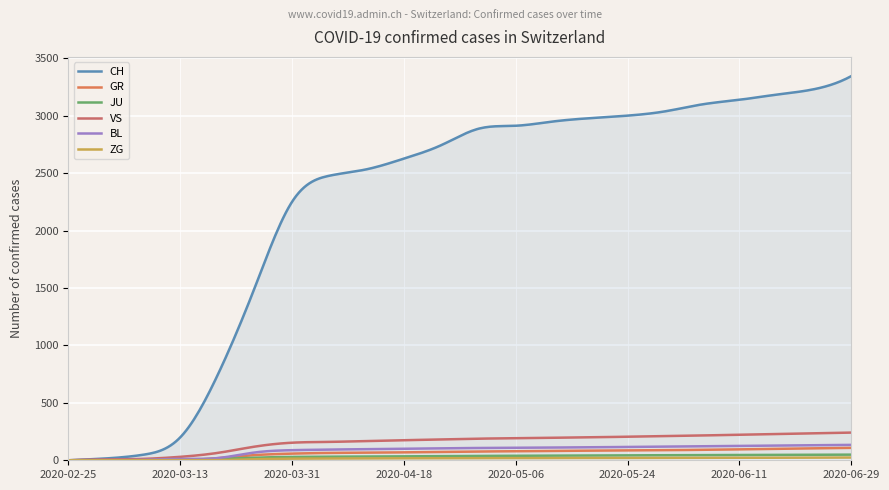

What is the maximum value shown in the chart?

3344.0